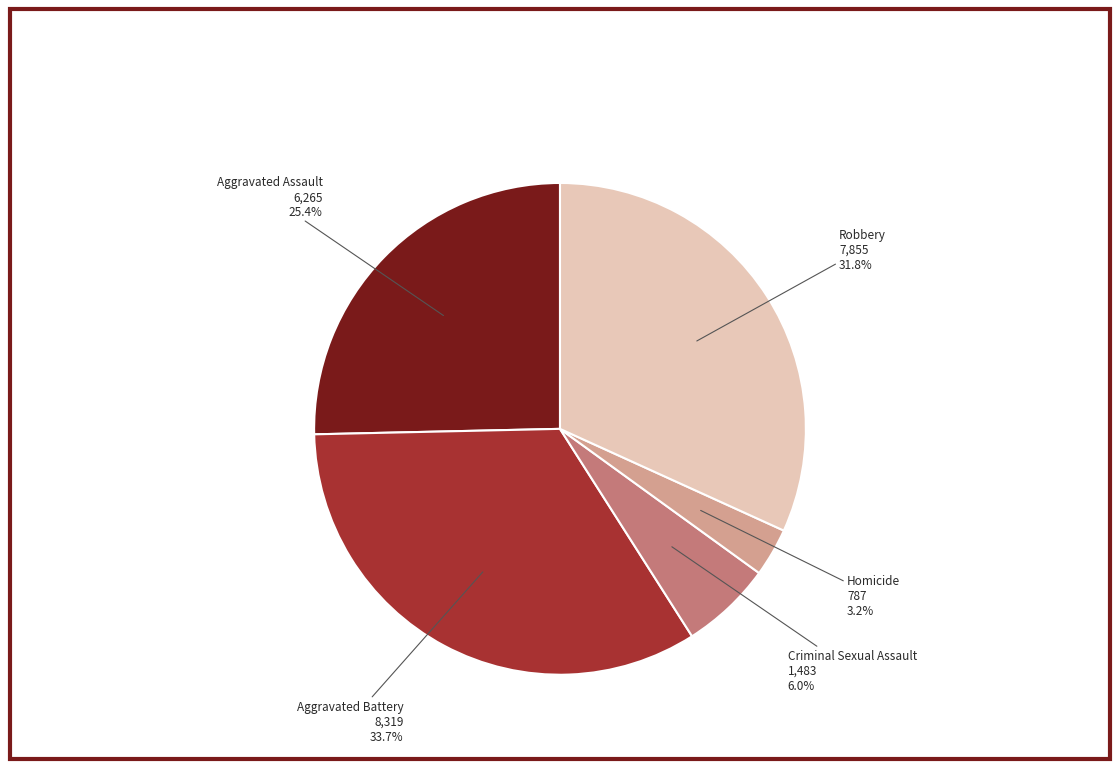

To the nearest percent, what is the difference between the largest and smallest slice percentages?

30%